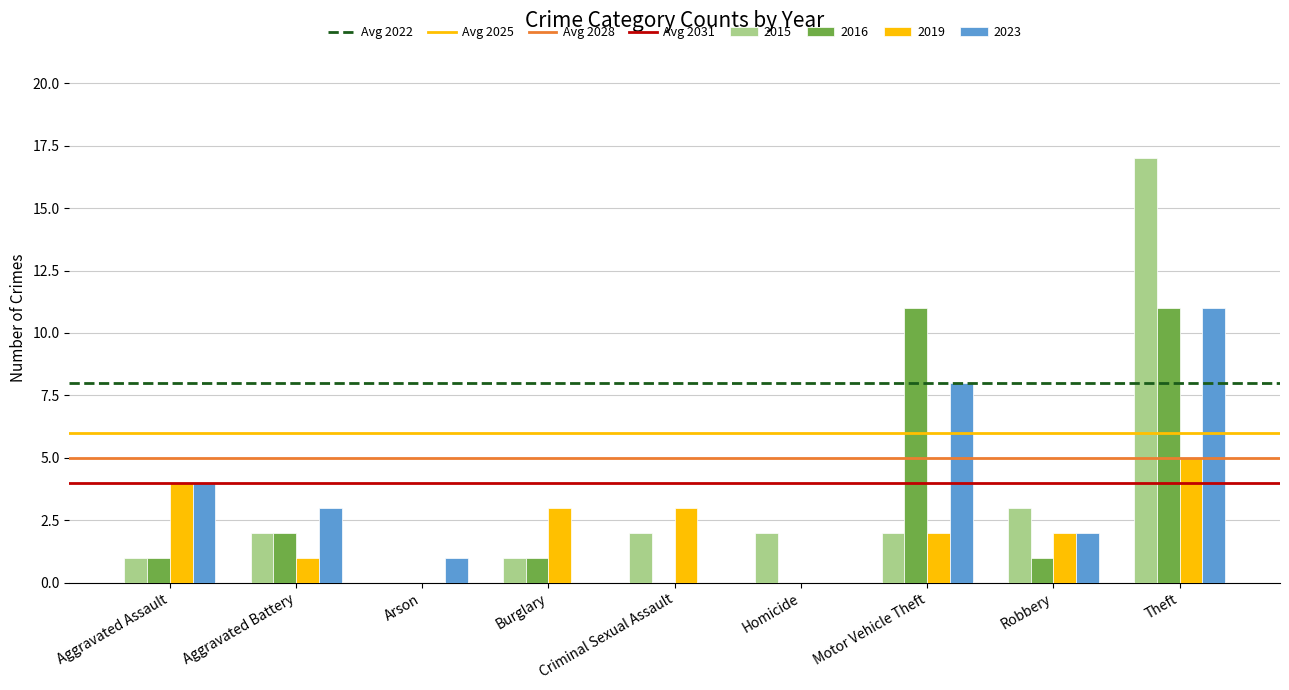

At which category is the sum across all series the highest?

Theft